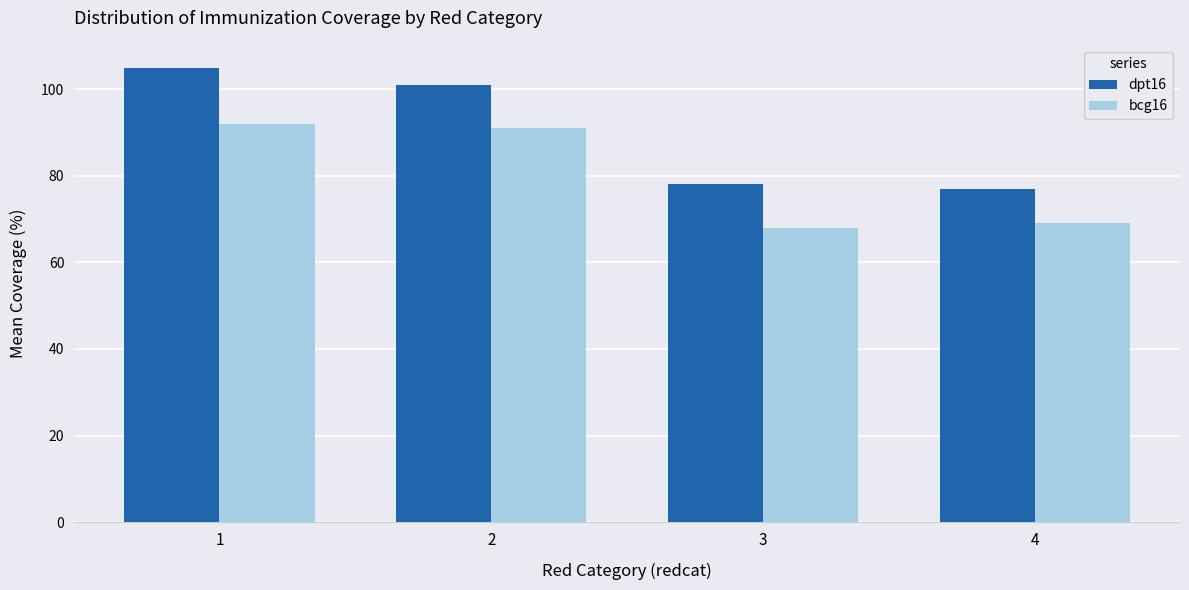

The value of bcg16 at 2 is 91. True or false?

True